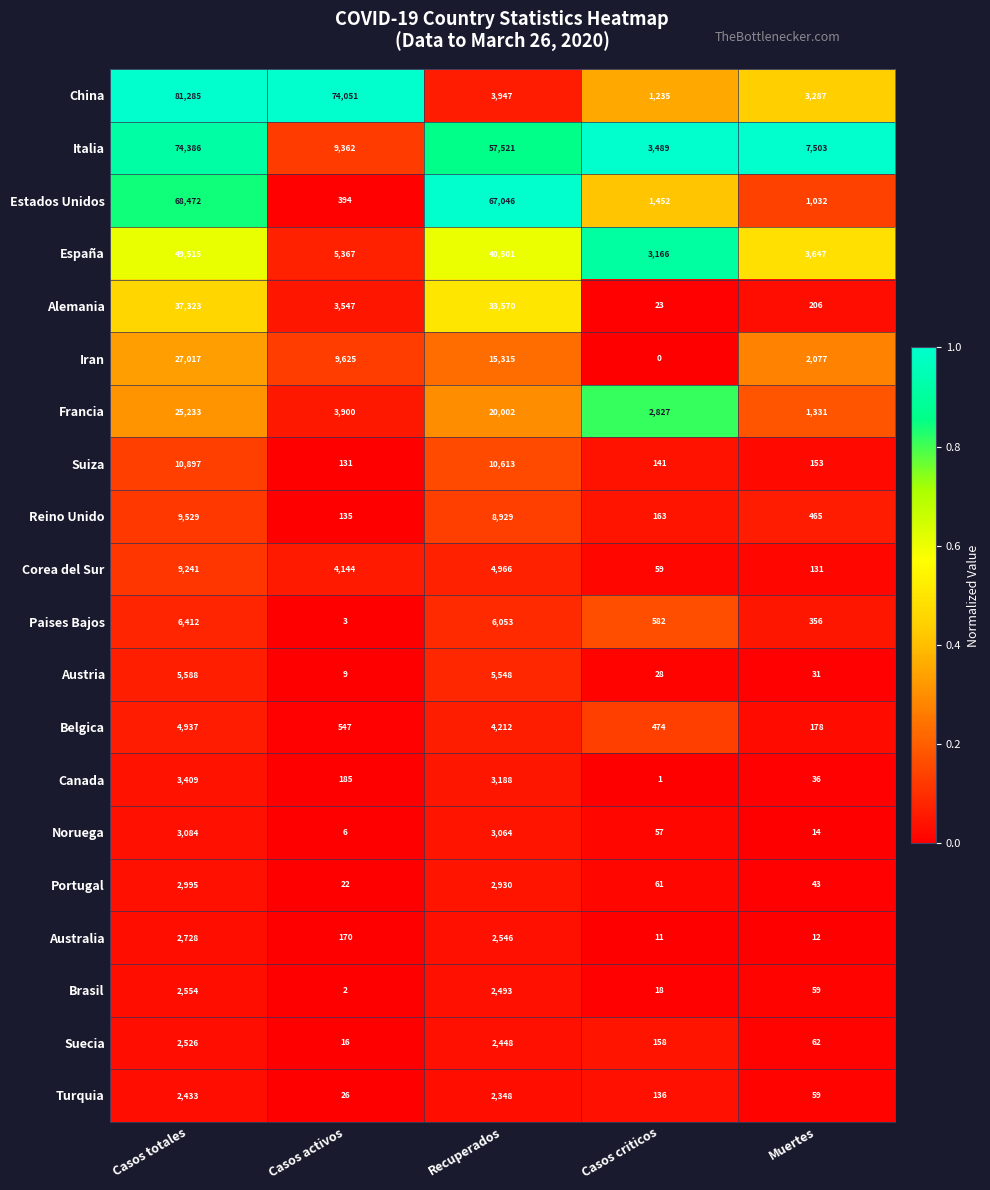

How many values in the Austria series are below 31?

2